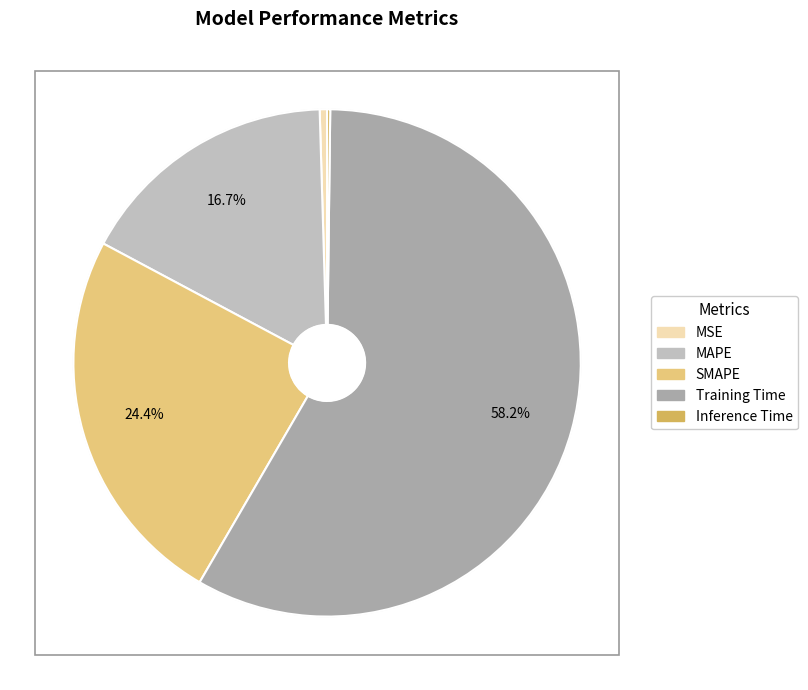

To the nearest percent, what portion does MAPE represent?

17%